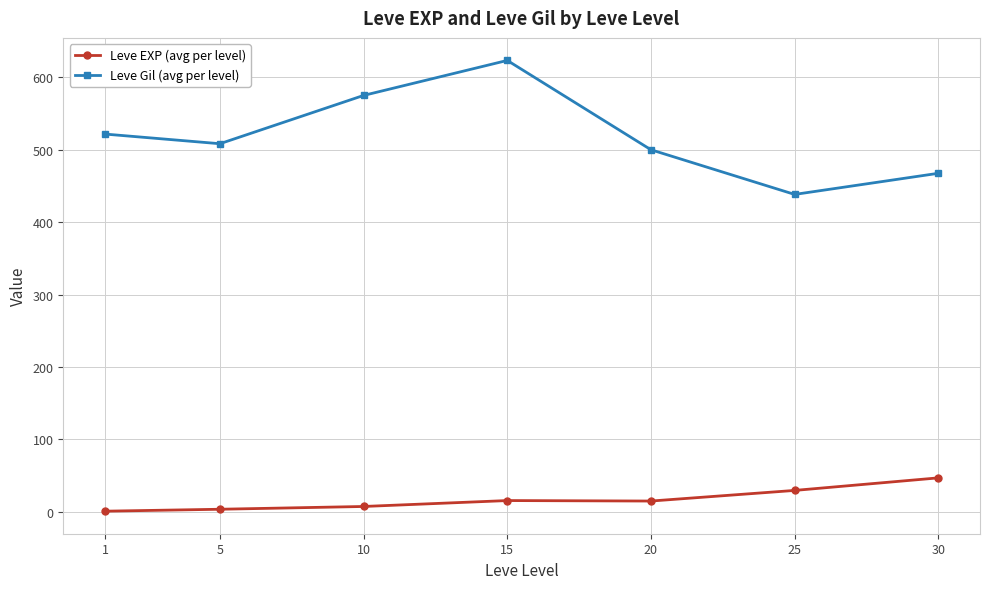

Is it true that Leve Gil (avg per level) equals 707.8 at 30?

False